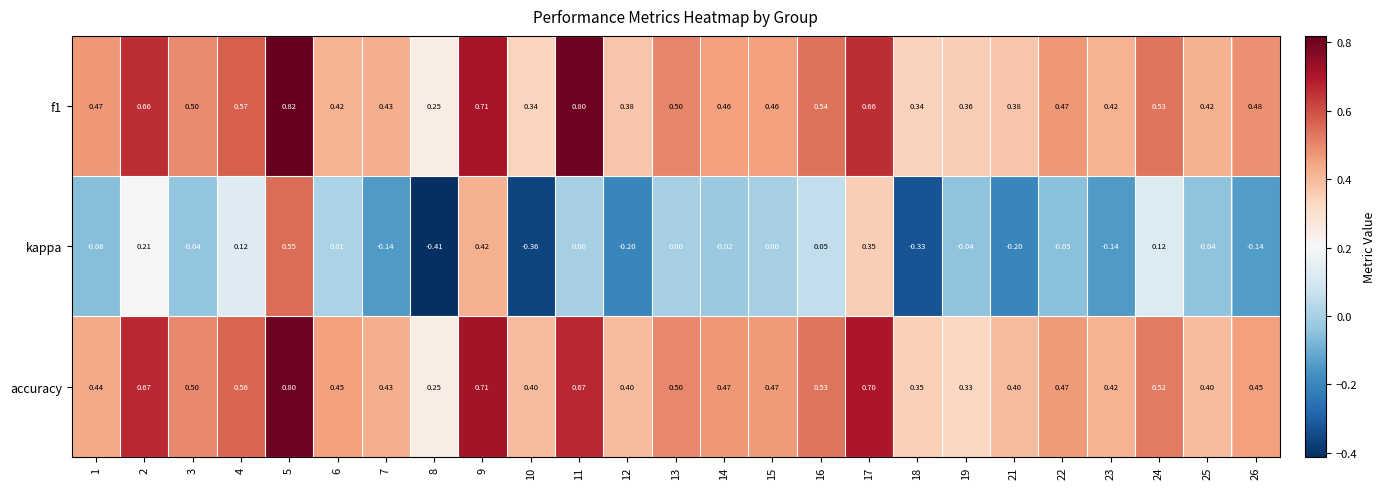

At how many categories does at least one series exceed 0?

25